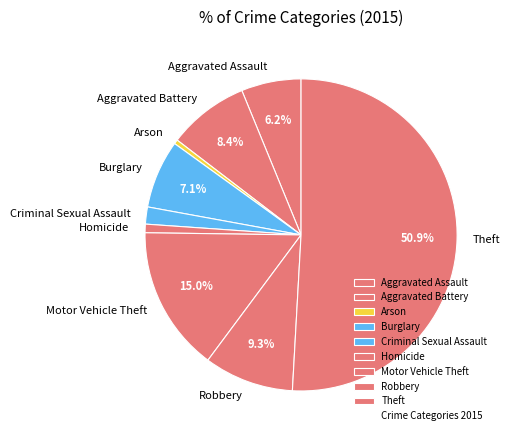

Count the number of slices in the pie.

9